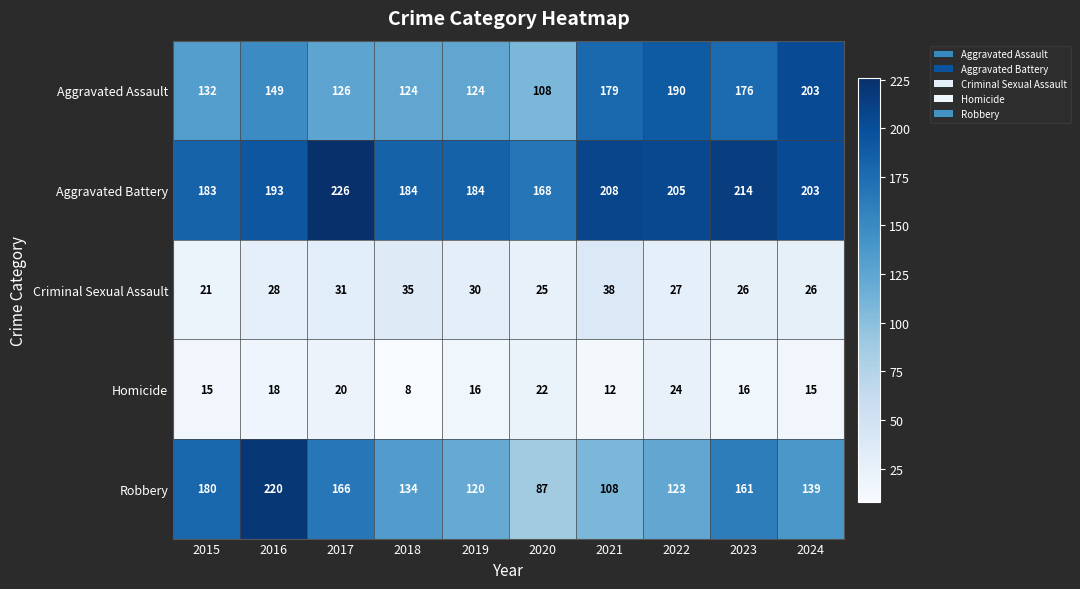

Rank the series by their maximum value, from lowest to highest.

Homicide, Criminal Sexual Assault, Aggravated Assault, Robbery, Aggravated Battery